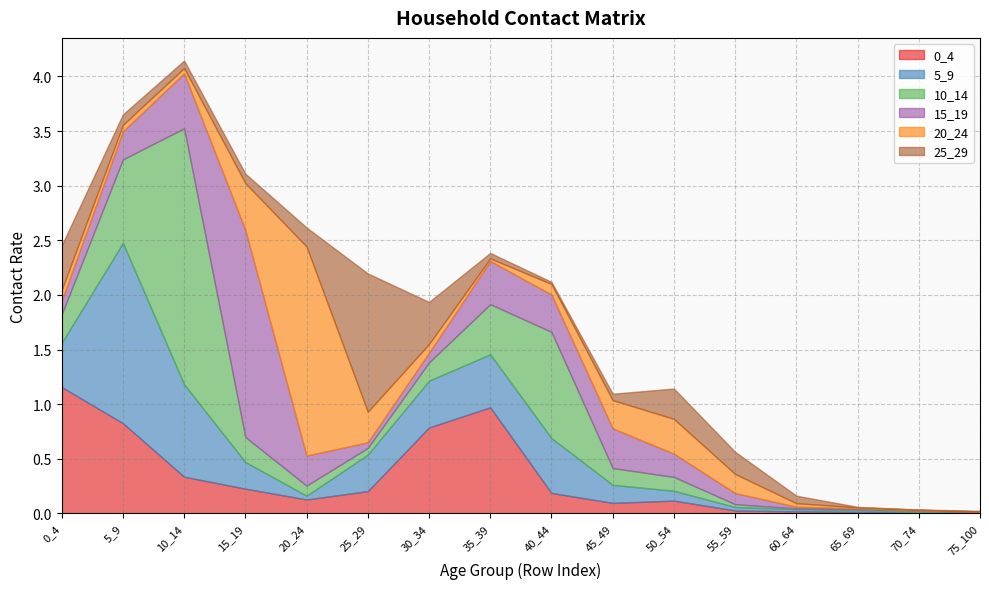

Where is 0_4 nearest to the value 0?

75_100